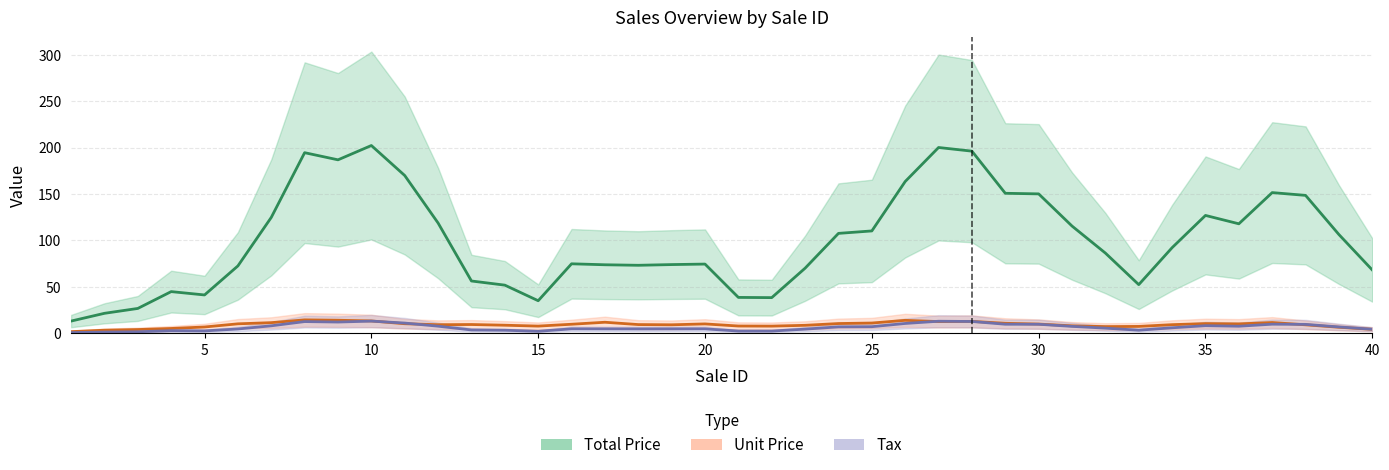

Which series has the widest spread of values?

Total Price